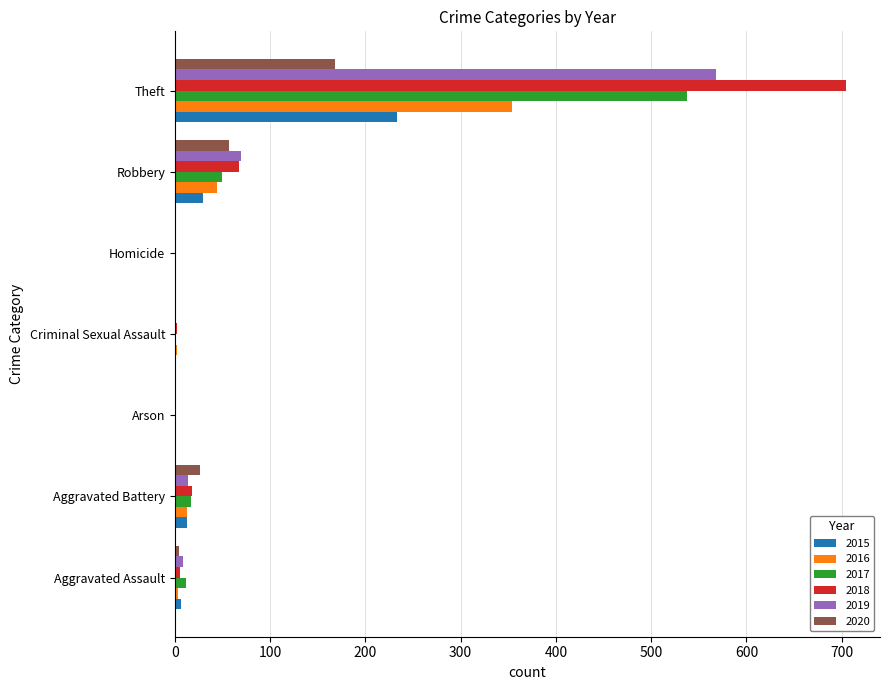

Which series has the largest total across all categories?

2018